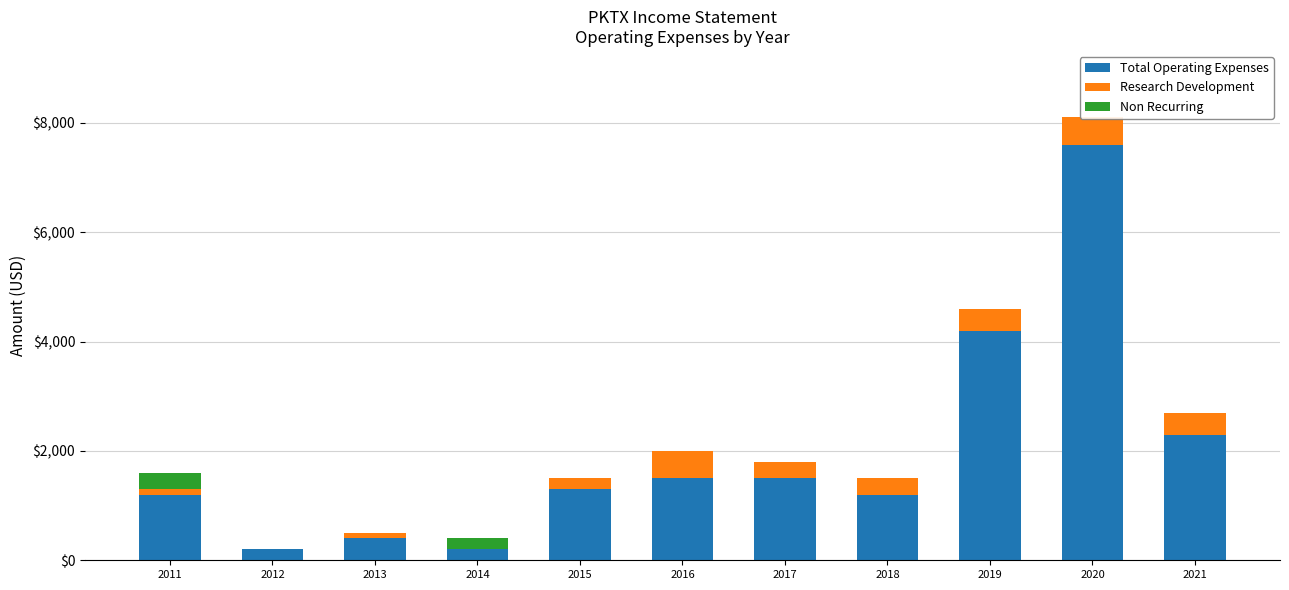

Is it true that Research Development equals 500 at 2016?

True